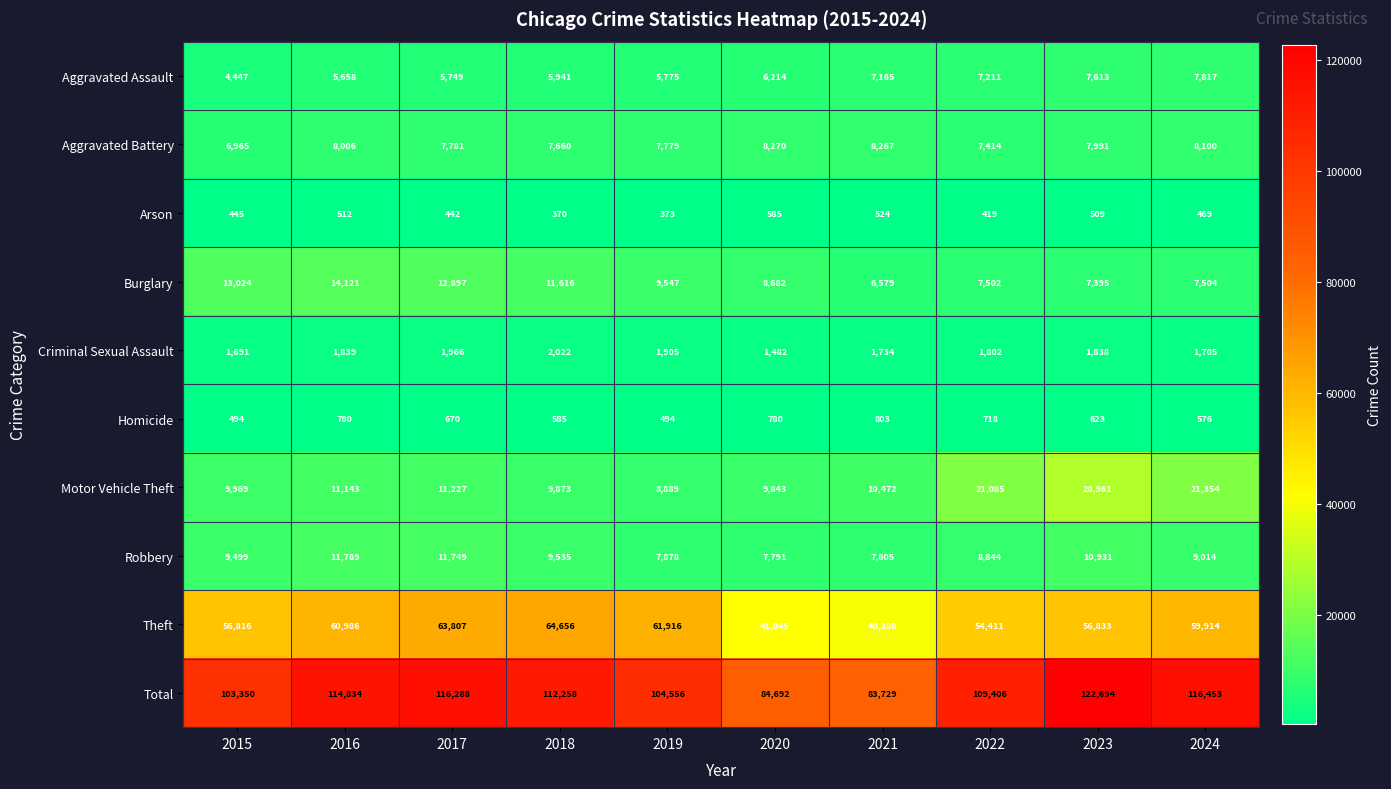

List the series in order of their peak value, lowest first.

Arson, Homicide, Criminal Sexual Assault, Aggravated Assault, Aggravated Battery, Robbery, Burglary, Motor Vehicle Theft, Theft, Total